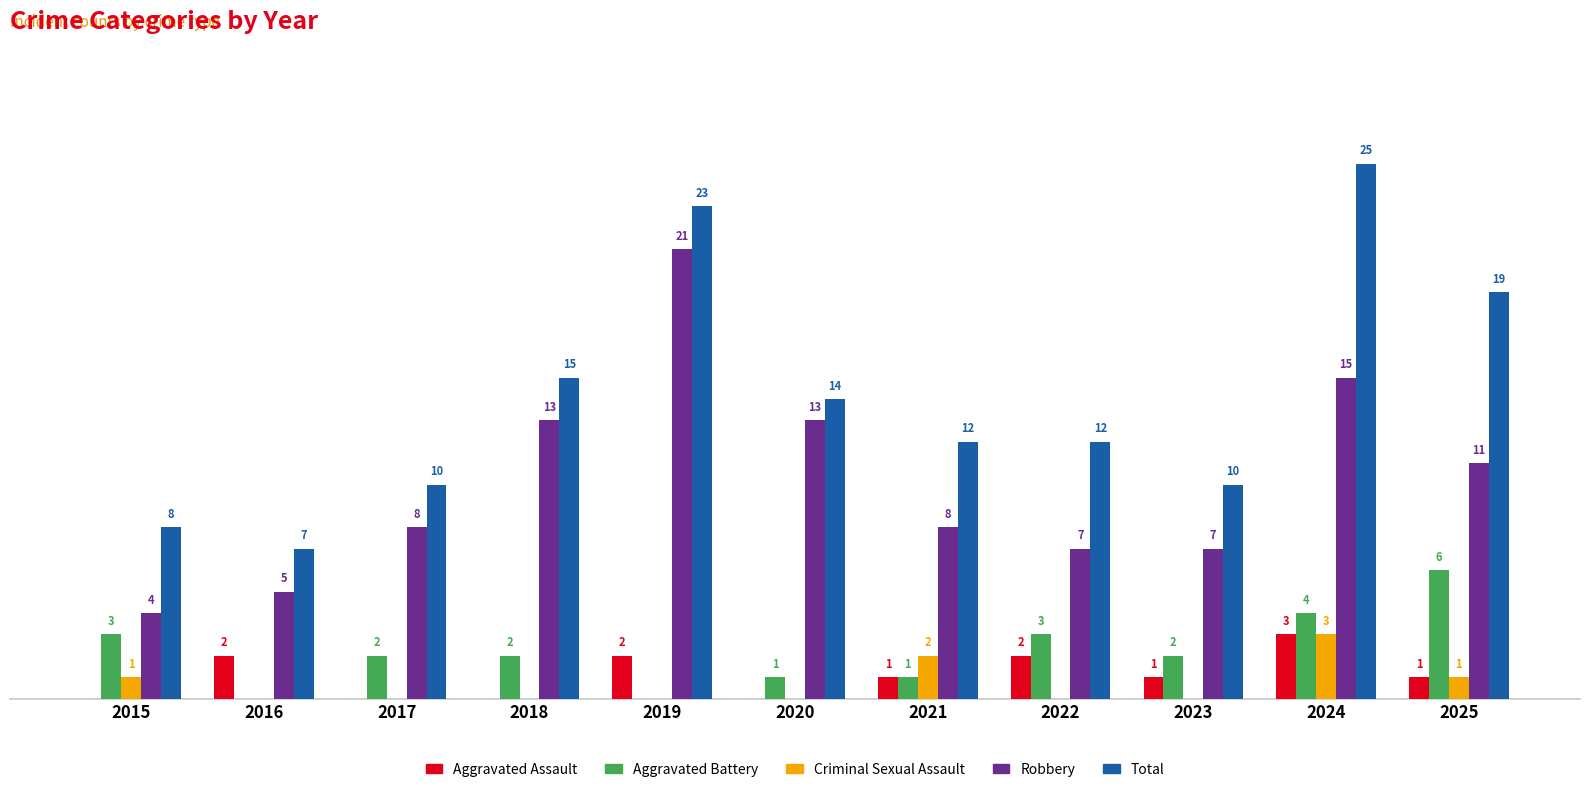

Which series changed the most between 2022 and 2023?

Total